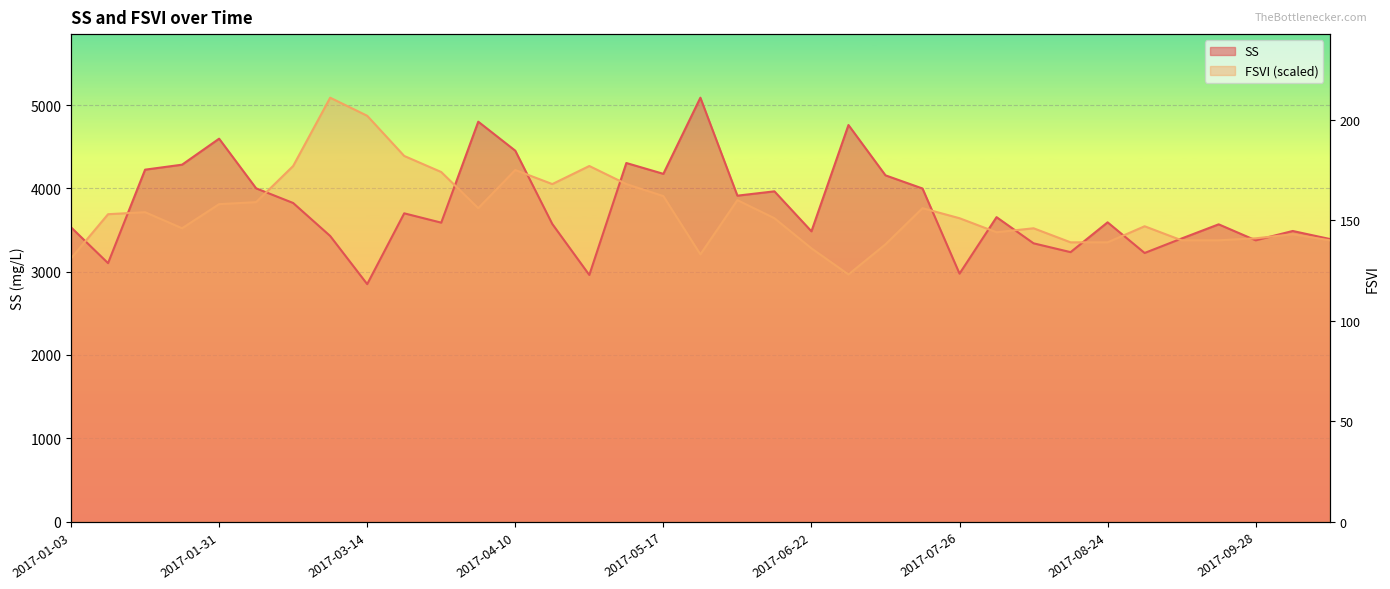

Between 2017-09-13 and 2017-06-15, which is larger?

2017-06-15